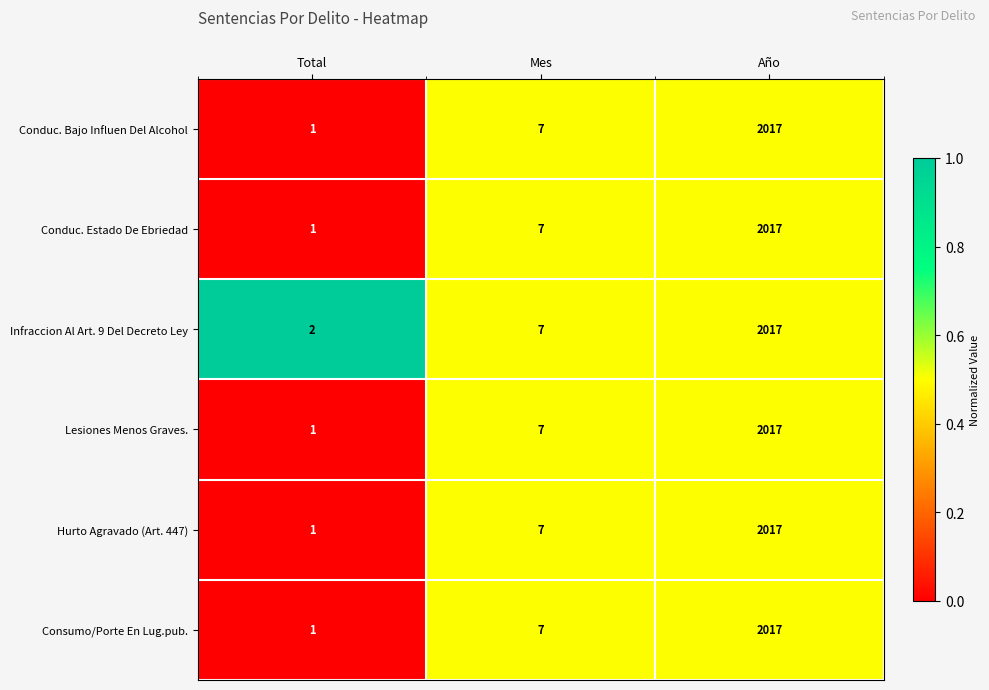

Reading left to right, list all the values displayed in this chart.

Conduc. Bajo Influen Del Alcohol: 1	7	2017
Conduc. Estado De Ebriedad: 1	7	2017
Infraccion Al Art. 9 Del Decreto Ley: 2	7	2017
Lesiones Menos Graves.: 1	7	2017
Hurto Agravado (Art. 447): 1	7	2017
Consumo/Porte En Lug.pub.: 1	7	2017